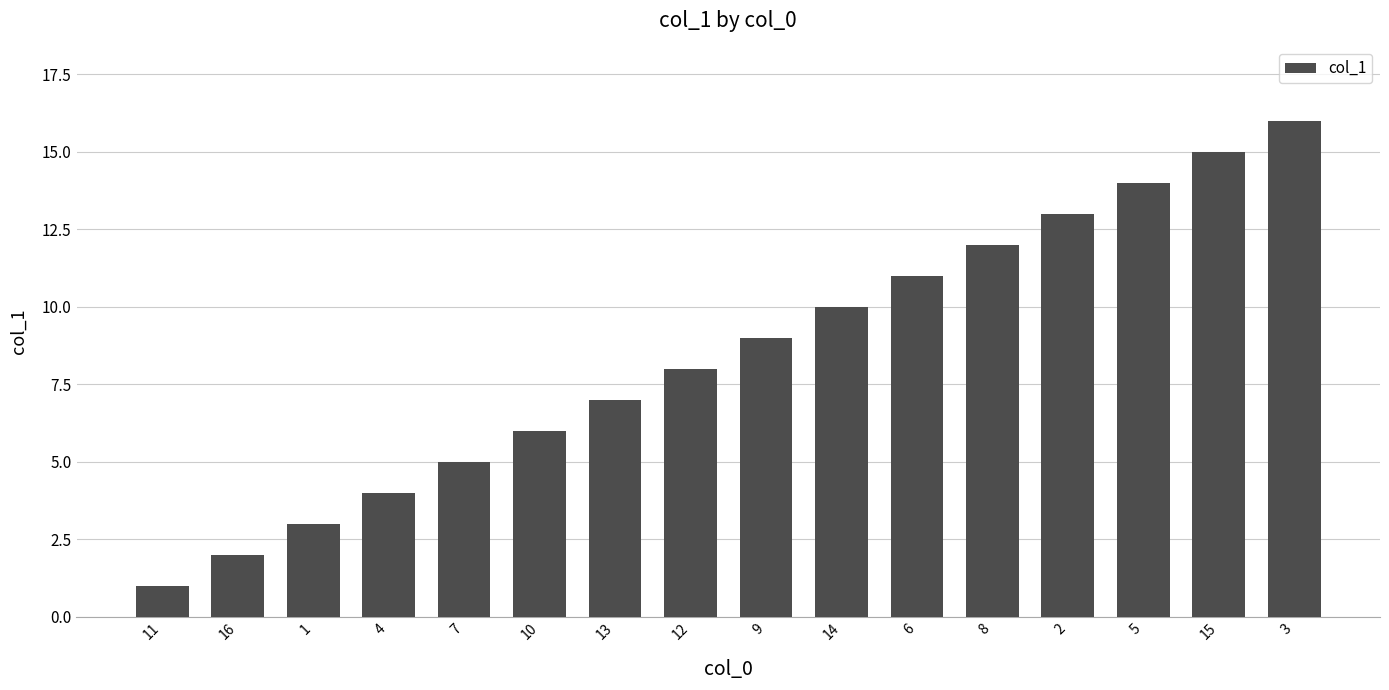

How many data points are less than 9?

8